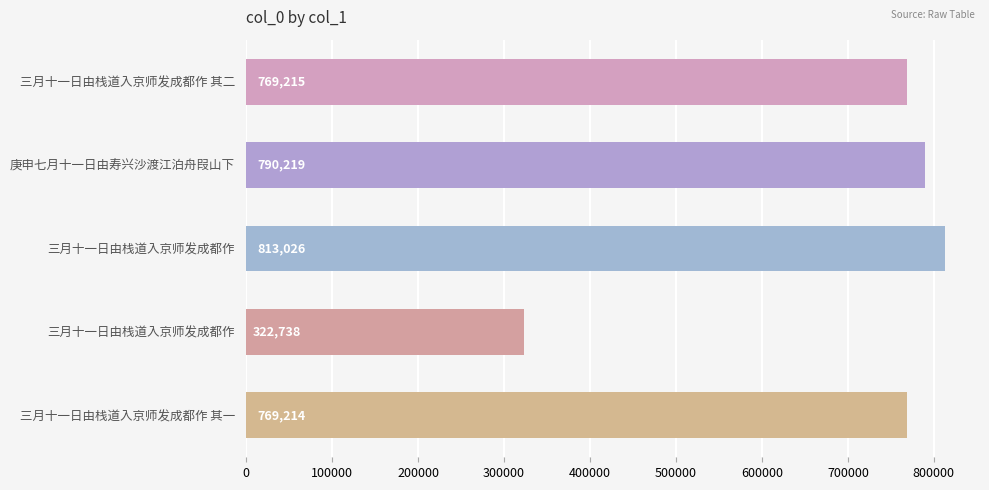

What is the sum of all values?

3464412